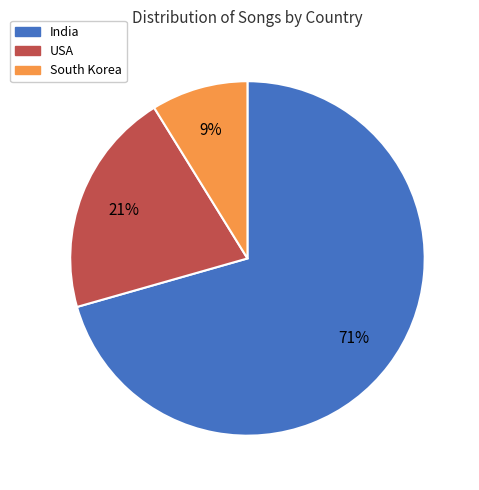

Does South Korea account for over 50% of the chart?

No